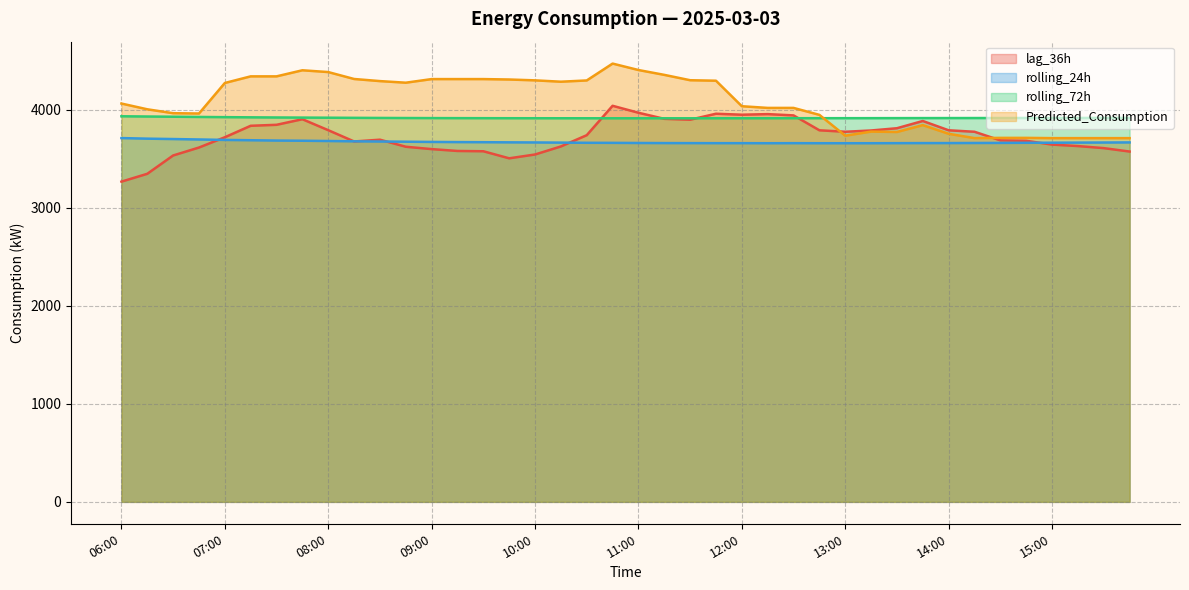

Rank the series by their maximum value, from highest to lowest.

Predicted_Consumption, lag_36h, rolling_72h, rolling_24h